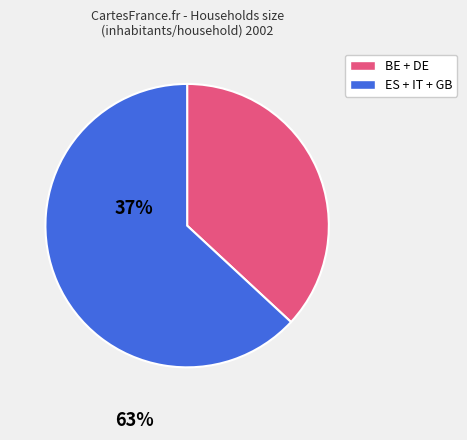

Which has a higher value, ES + IT + GB or BE + DE?

ES + IT + GB